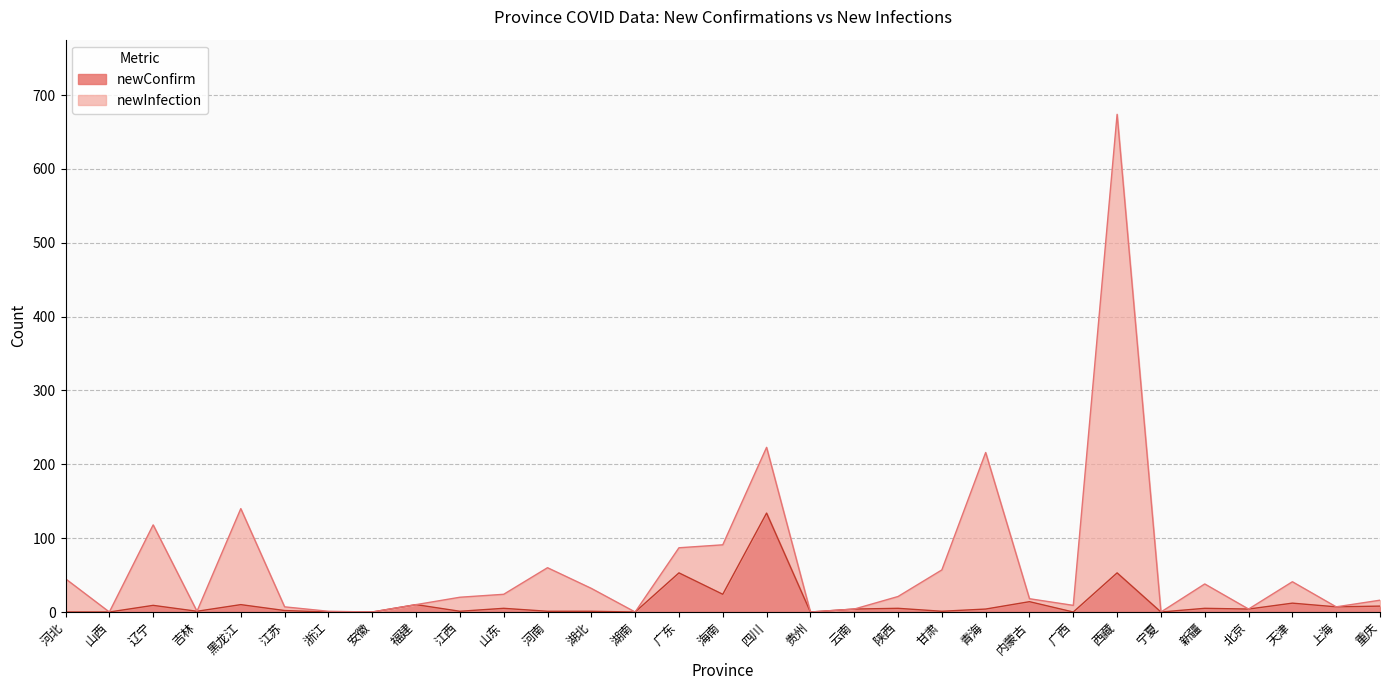

Reading right to left, what are all the values shown in this chart?

newConfirm: 重庆=8	上海=7	天津=12	北京=4	新疆=5	宁夏=0	西藏=53	广西=0	内蒙古=14	青海=4	甘肃=1	陕西=5	云南=4	贵州=0	四川=134	海南=24	广东=53	湖南=0	湖北=1	河南=1	山东=5	江西=1	福建=10	安徽=0	浙江=0	江苏=2	黑龙江=10	吉林=1	辽宁=9	山西=0	河北=0
newInfection: 重庆=16	上海=7	天津=41	北京=4	新疆=38	宁夏=0	西藏=674	广西=9	内蒙古=18	青海=216	甘肃=57	陕西=21	云南=4	贵州=0	四川=223	海南=91	广东=87	湖南=0	湖北=32	河南=60	山东=24	江西=20	福建=10	安徽=0	浙江=1	江苏=7	黑龙江=140	吉林=1	辽宁=118	山西=0	河北=45